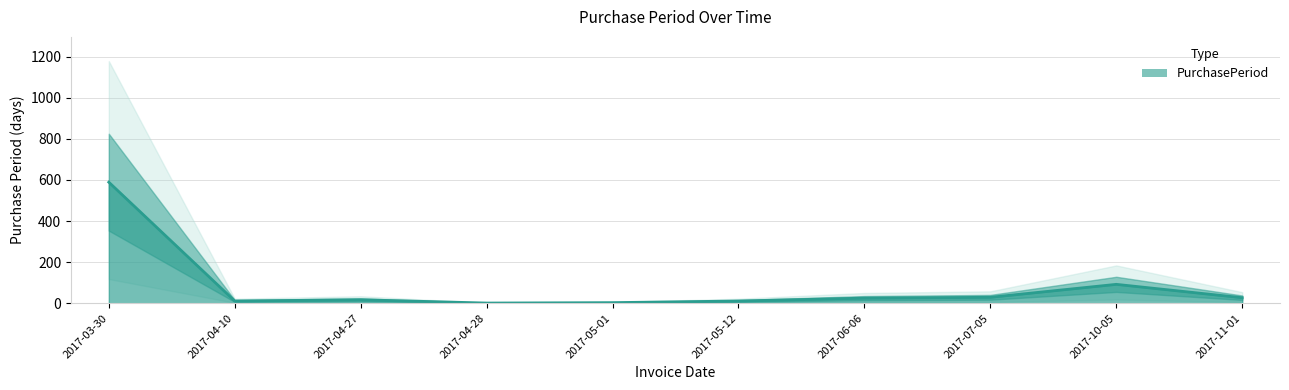

The chart shows a value of 294 at 2017-03-30. True or false?

False